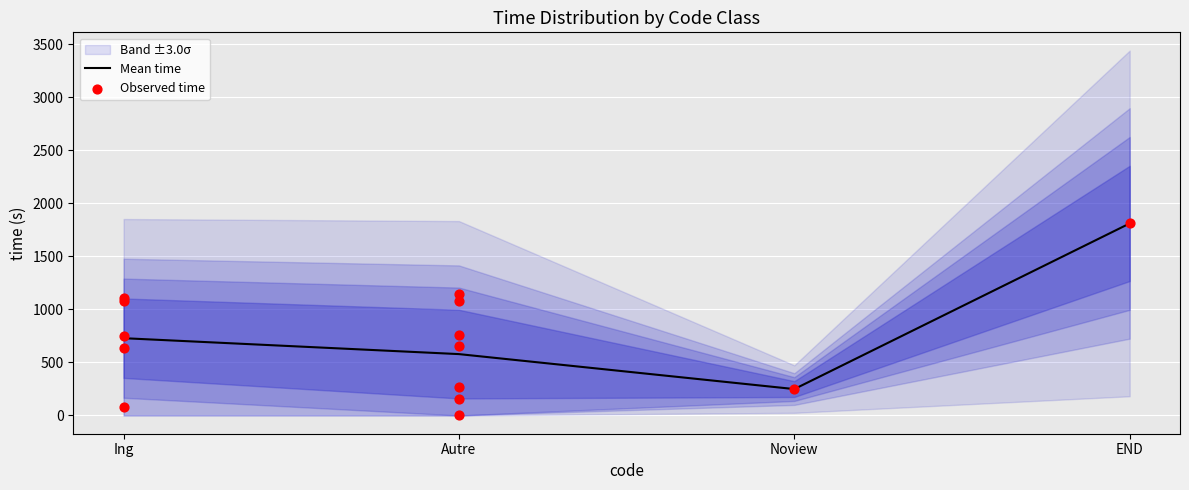

What is the change in value from Ing to Noview?

-479.8